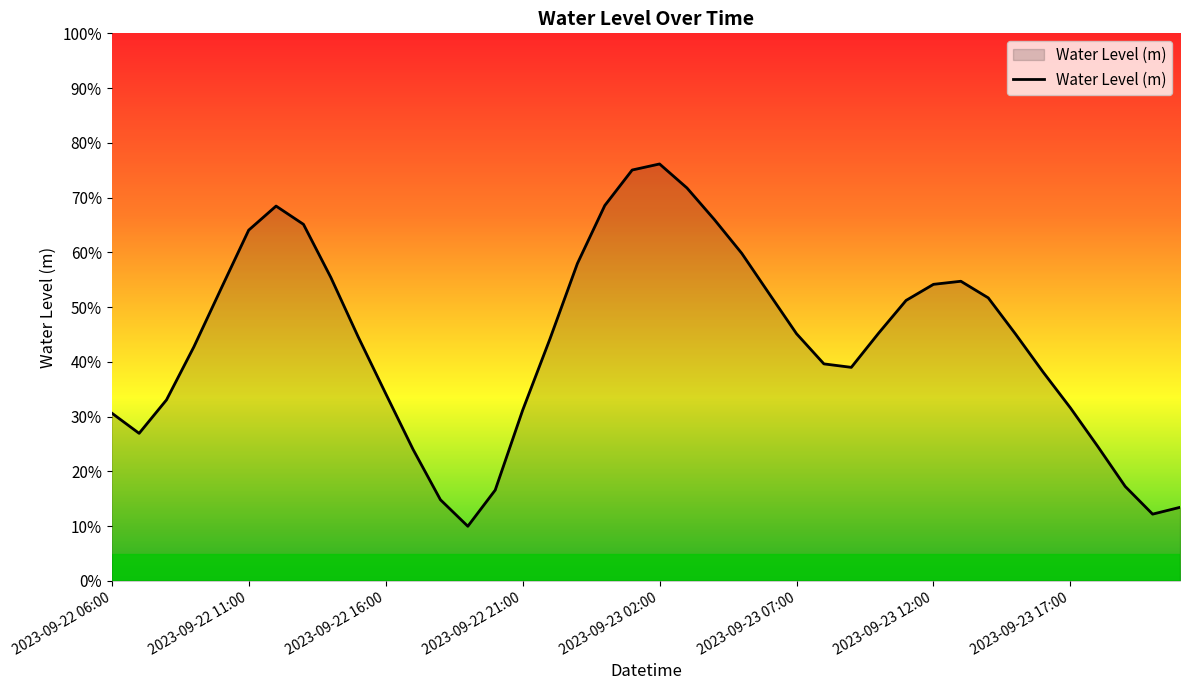

Does the chart display data point markers on the line(s)?

No